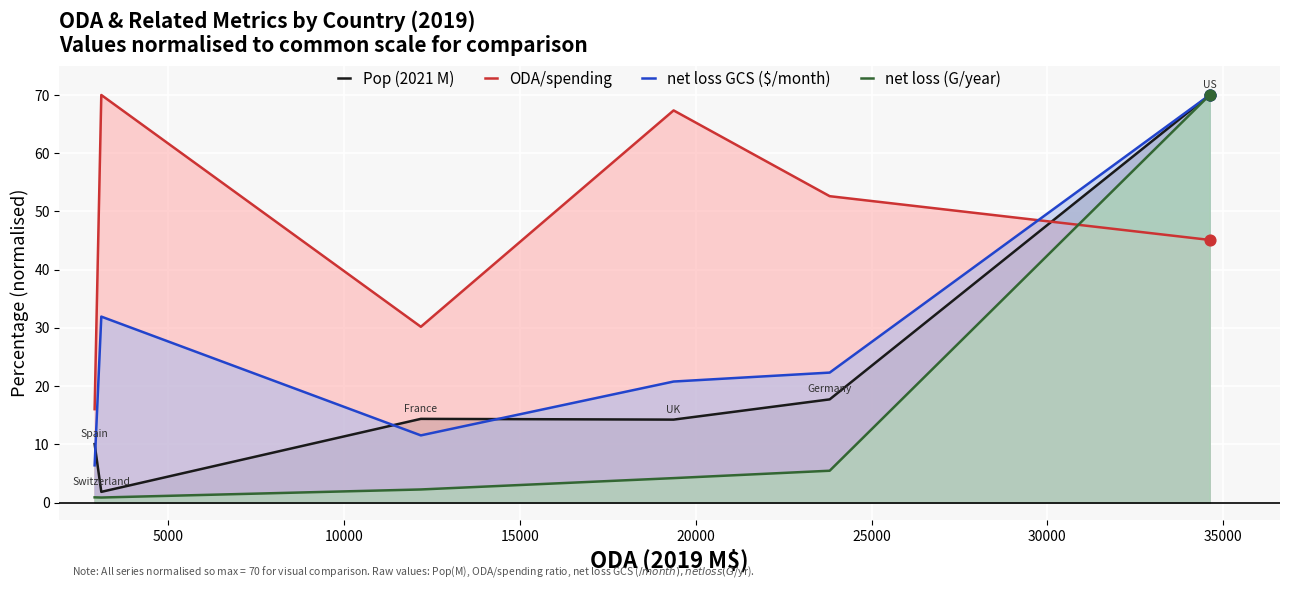

Which series contains the highest Y value?

Pop (2021 M)